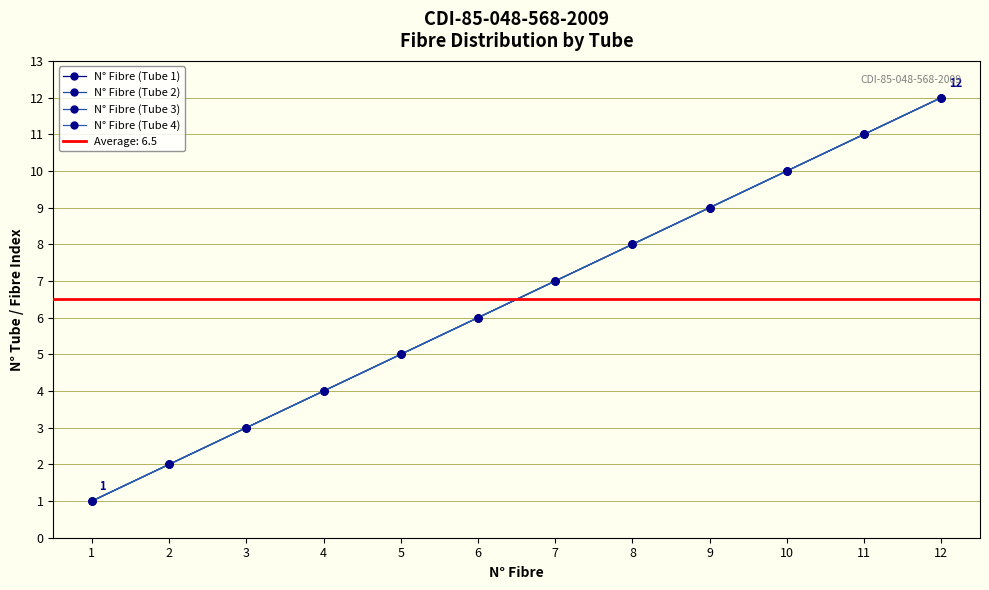

At 3, list the series in order from largest to smallest.

N° Fibre (Tube 1), N° Fibre (Tube 2), N° Fibre (Tube 3), N° Fibre (Tube 4)